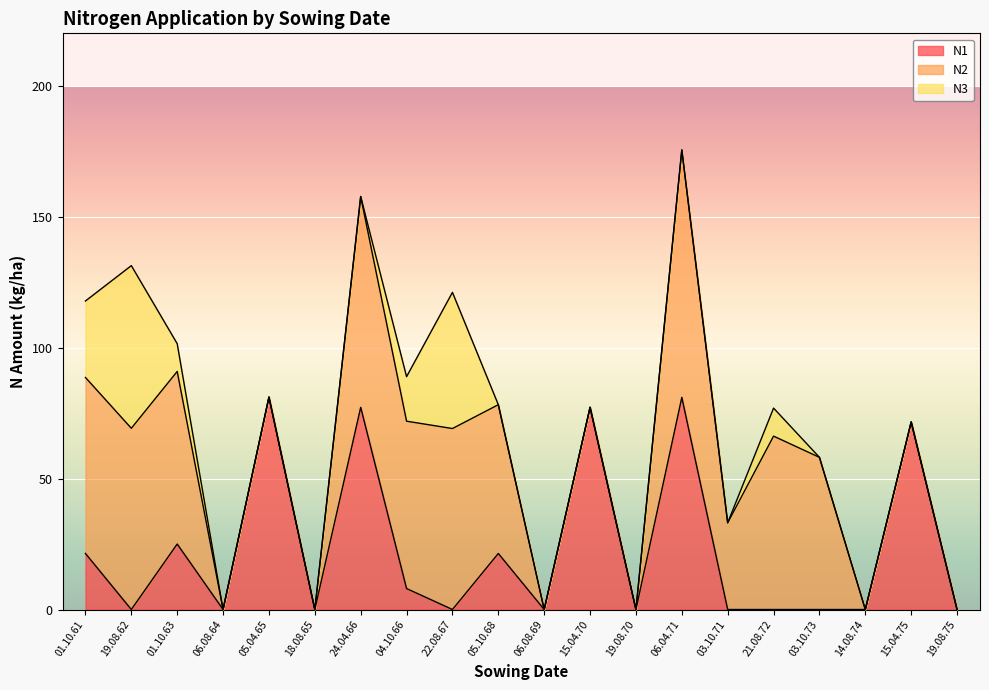

At which category does N2 reach its first local peak?

19.08.62